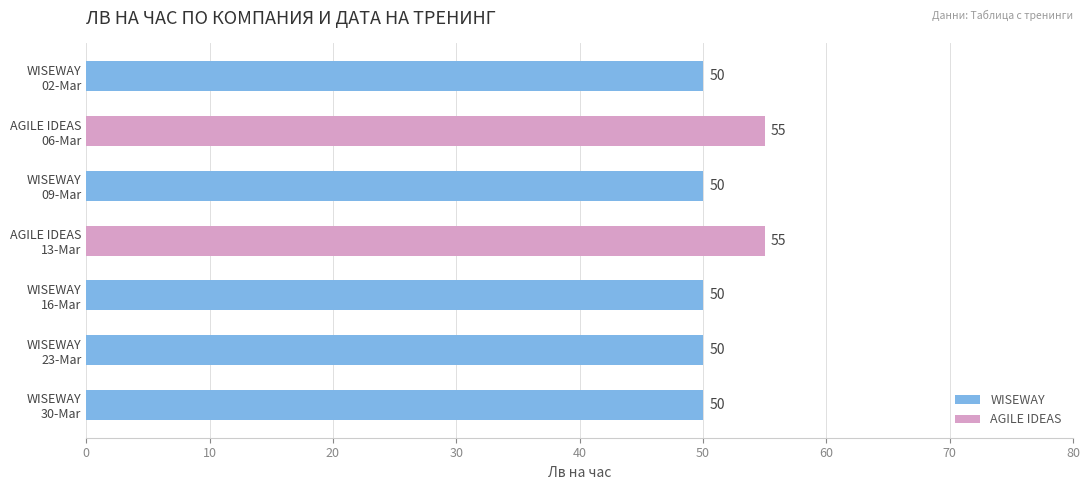

Are the bars grouped side by side (vs. stacked)?

No